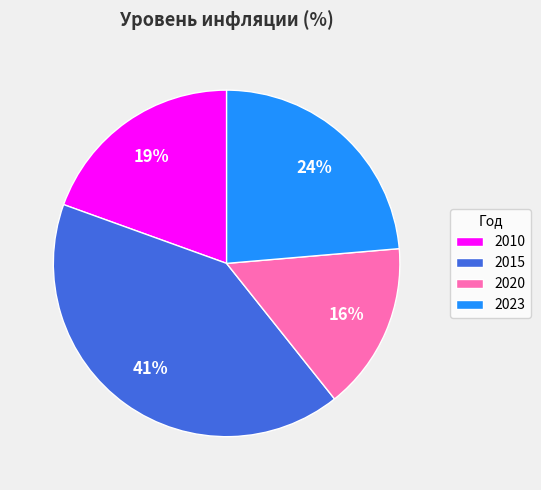

To the nearest percent, what is the combined percentage of 2023 and 2015?

65%